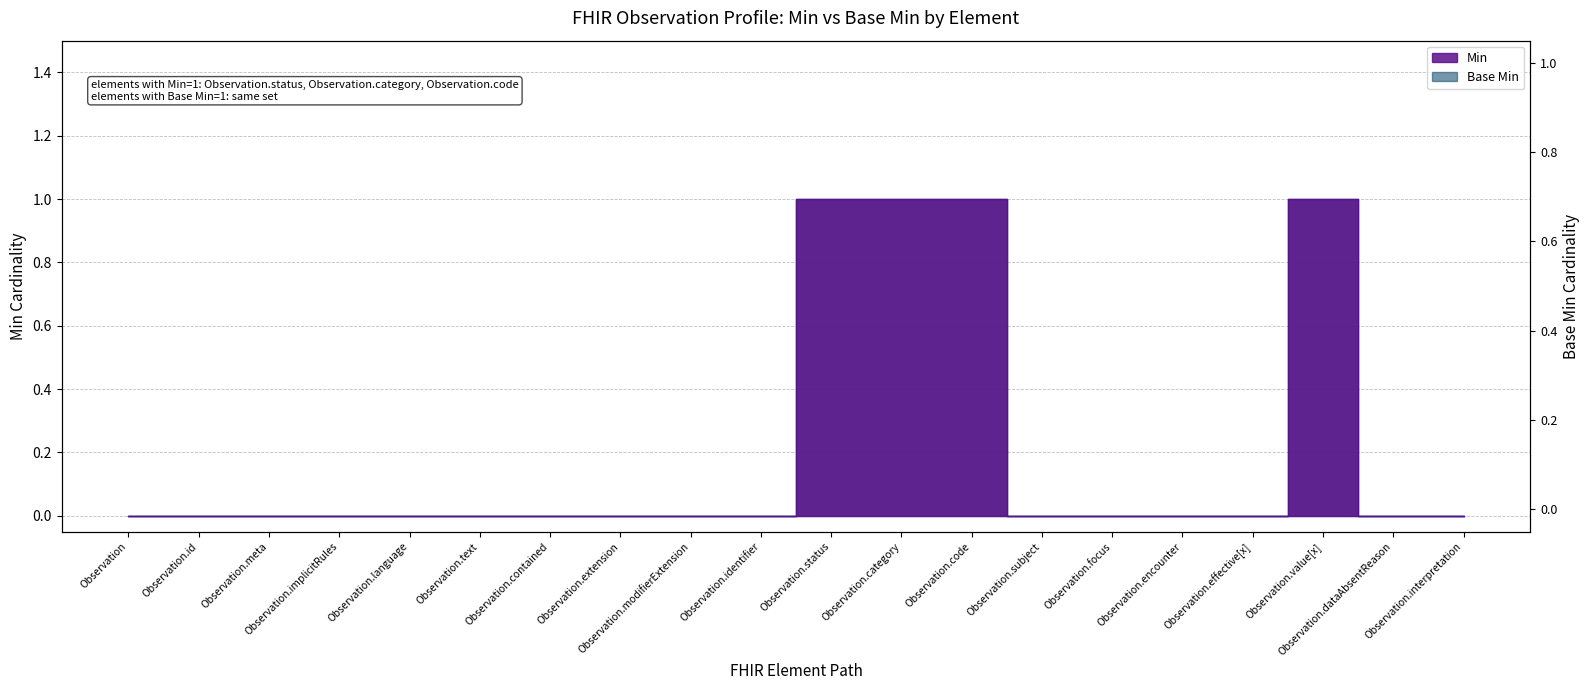

The Base Min series shows 1 at Observation.code. True or false?

True